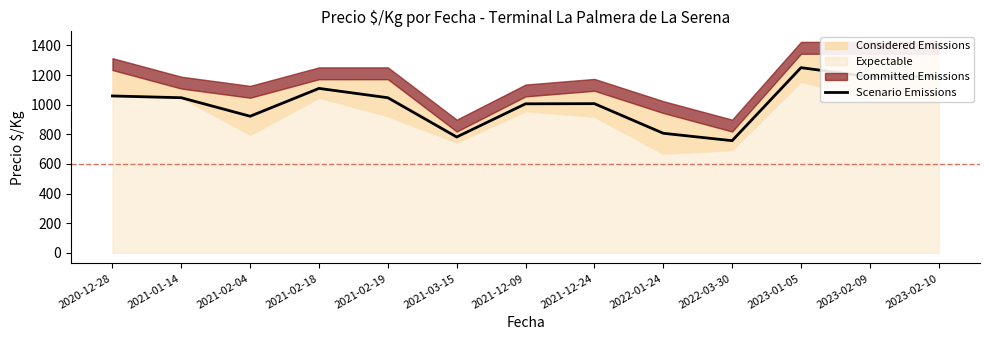

What is the greatest value displayed?

1250